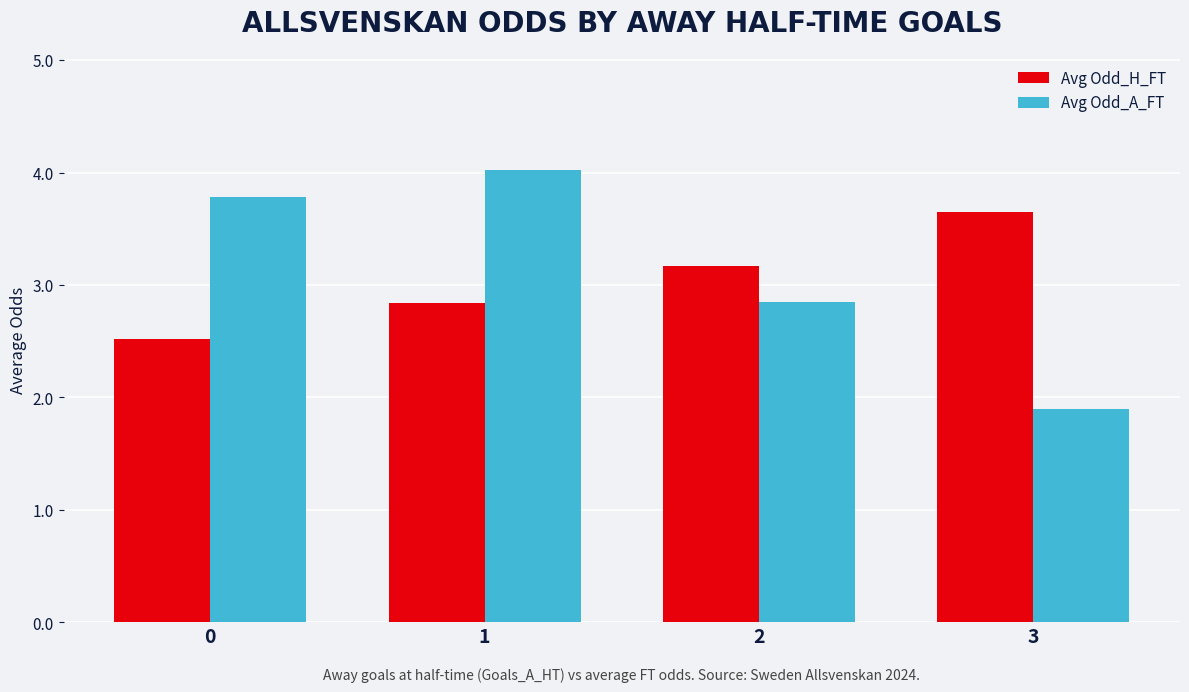

How many series are shown in this chart?

2